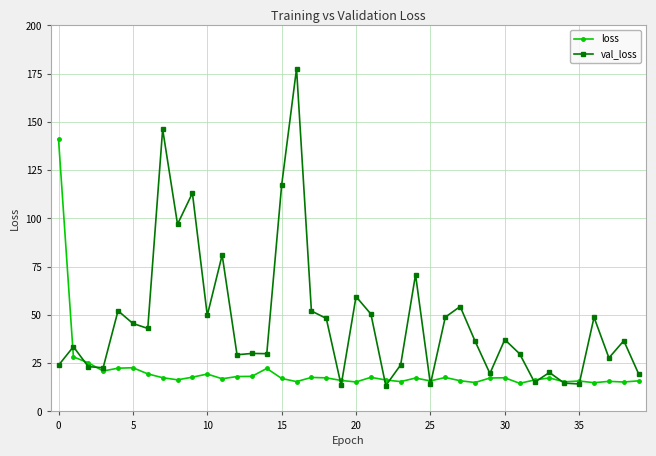

What is the maximum value for val_loss?

177.6